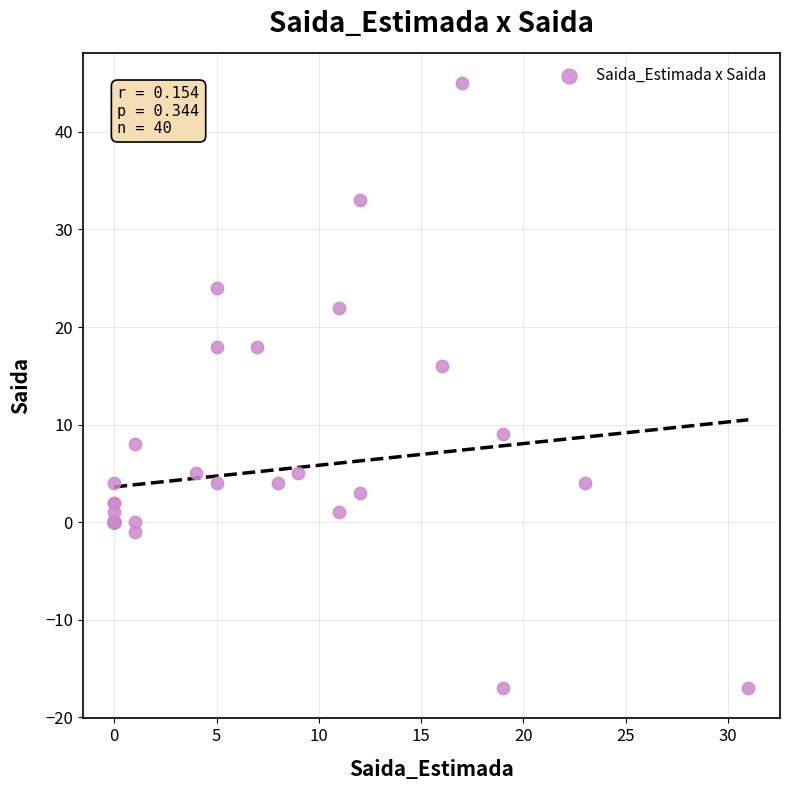

What Y value in the scatter plot is closest to 14?

16